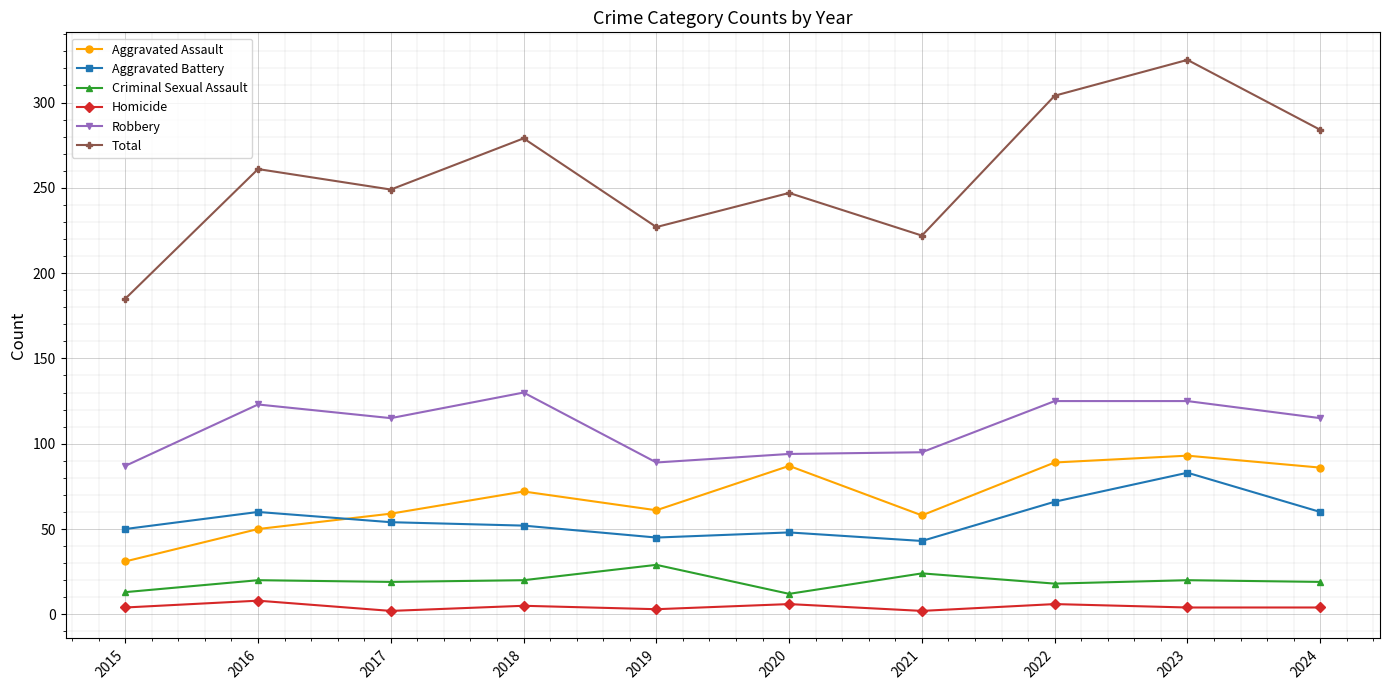

At 2021, list the series in order from smallest to largest.

Homicide, Criminal Sexual Assault, Aggravated Battery, Aggravated Assault, Robbery, Total